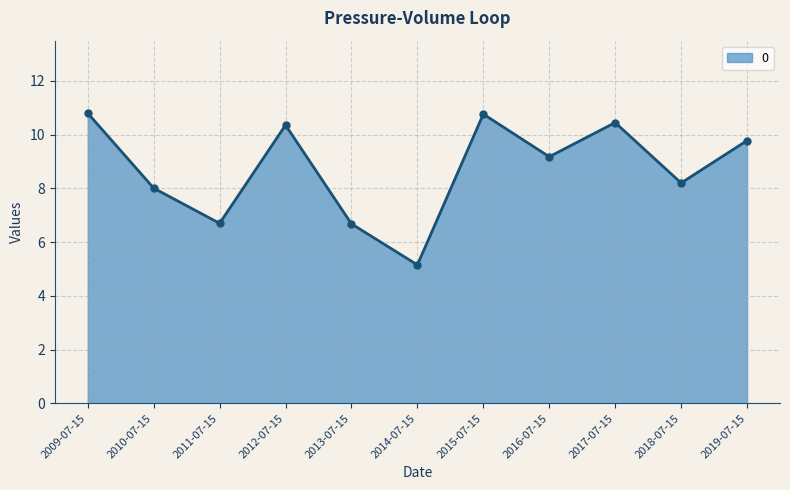

True or false: the data shows 3.4 at 2014-07-15.

False